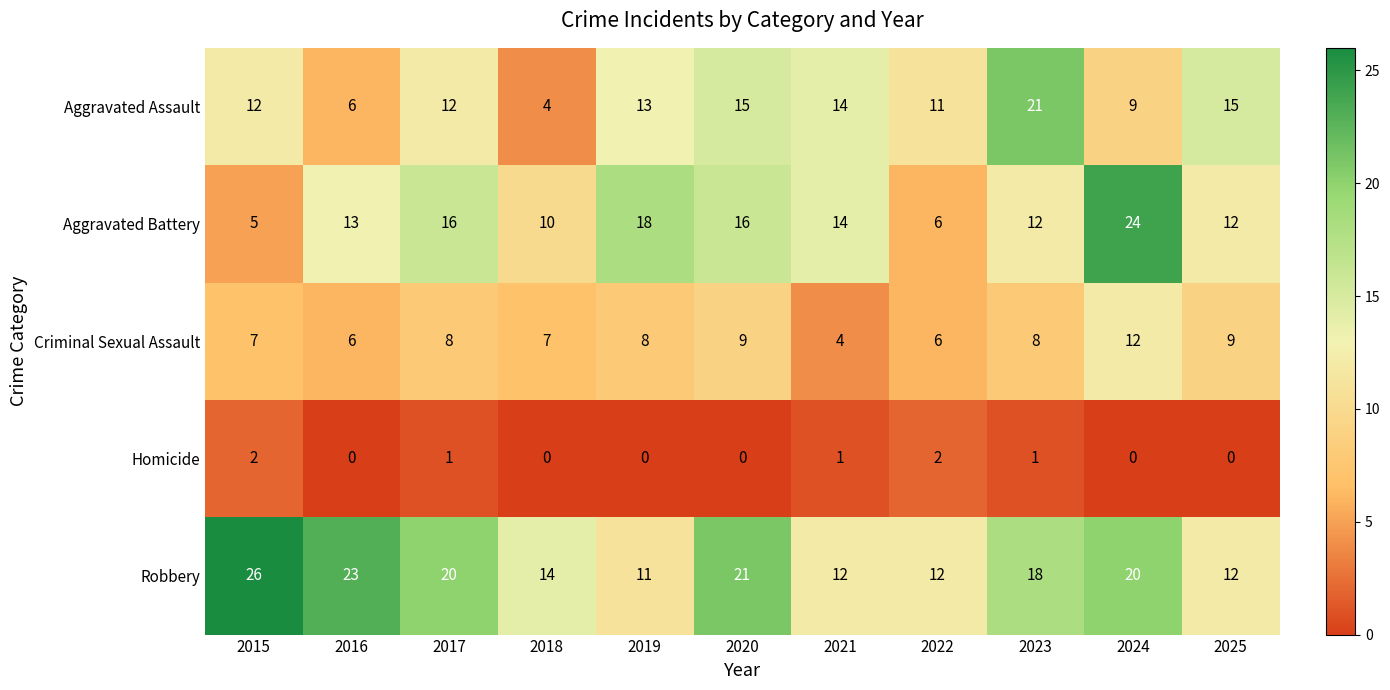

What is the difference between the highest and lowest values at 2023?

20